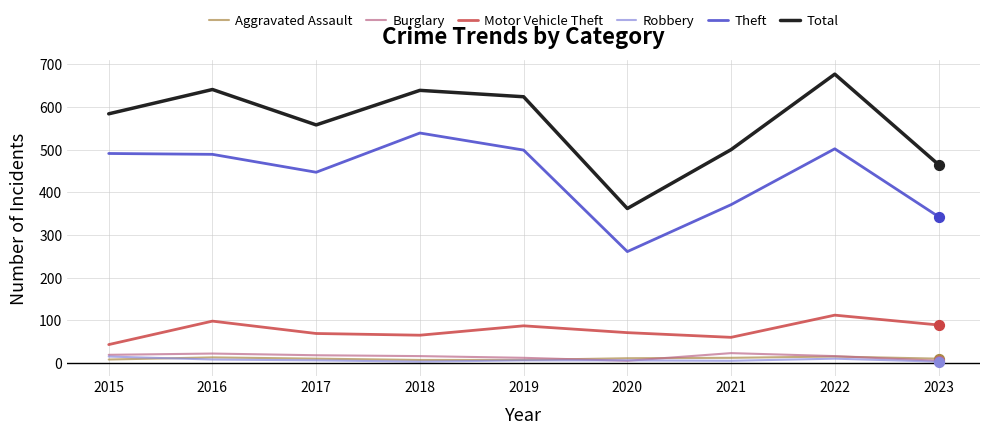

What is the total value across all series at 2018?

1269